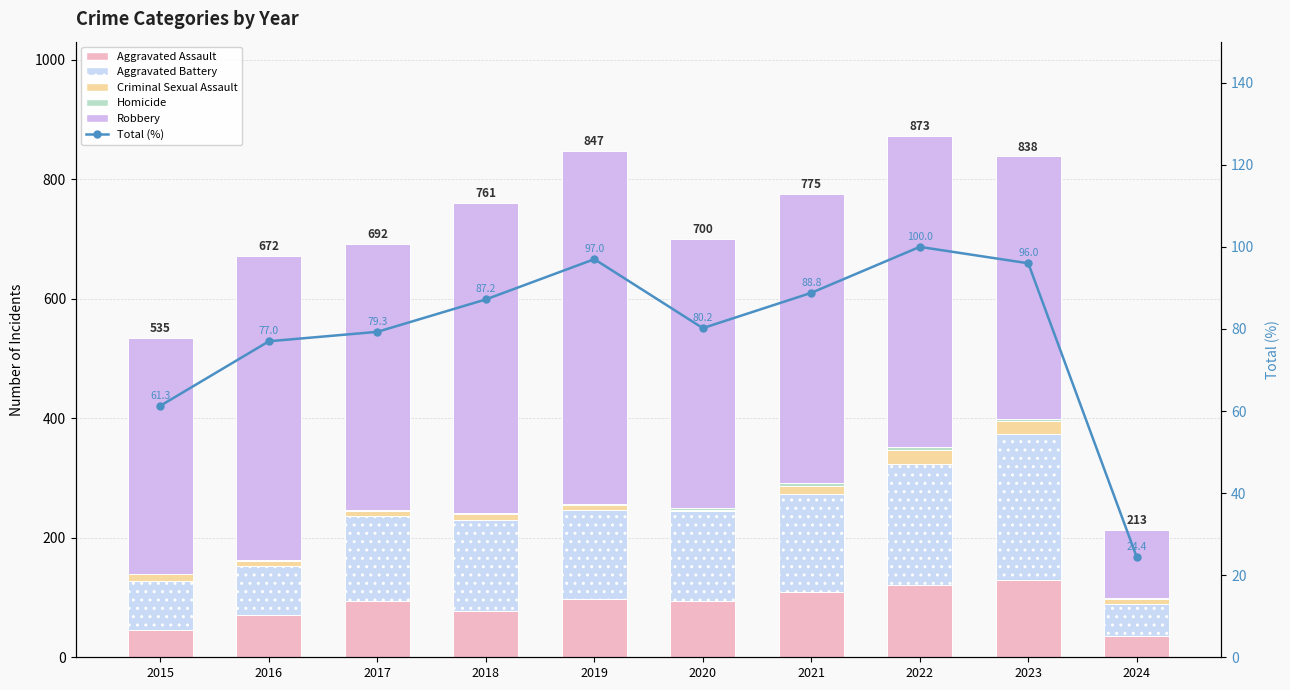

What is the difference between the highest and lowest values at 2020?

447.0